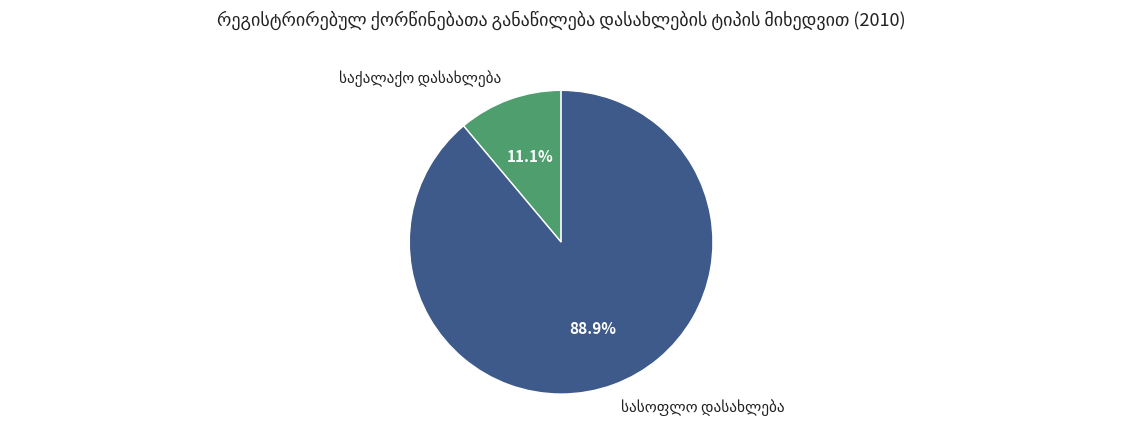

Is there any slice that represents more than half of the pie?

Yes